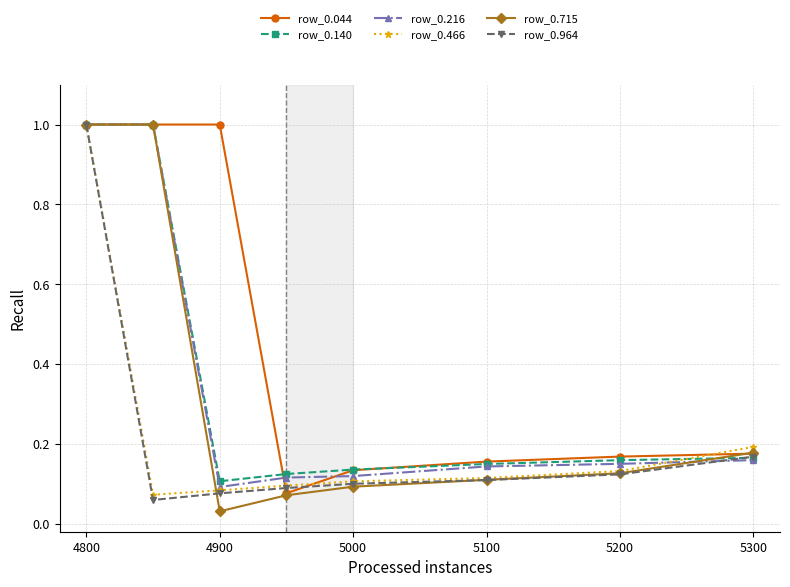

How many lines are shown in the chart?

6